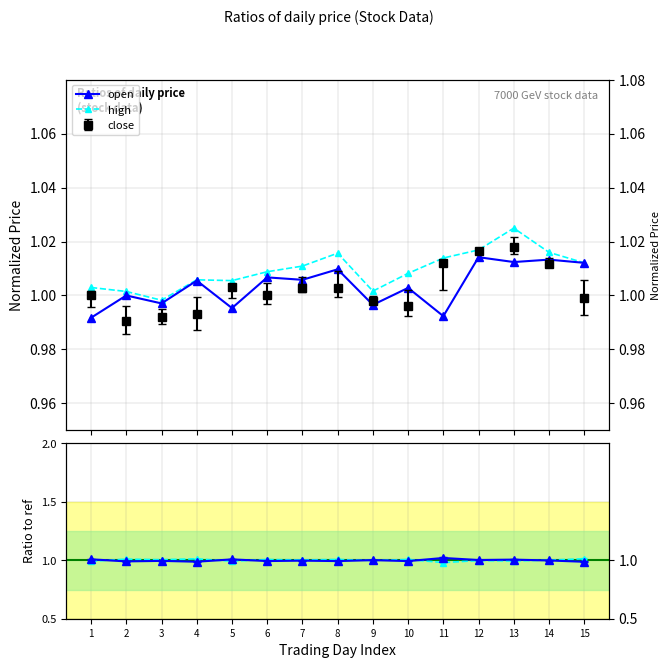

Between 13 and 2, which is larger?

13